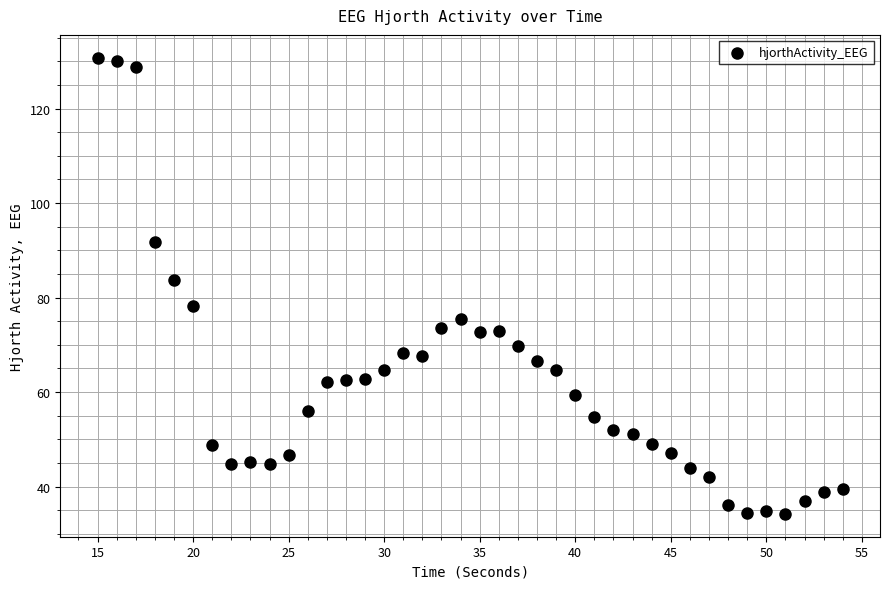

What Y value in the scatter plot is closest to 82?

83.7